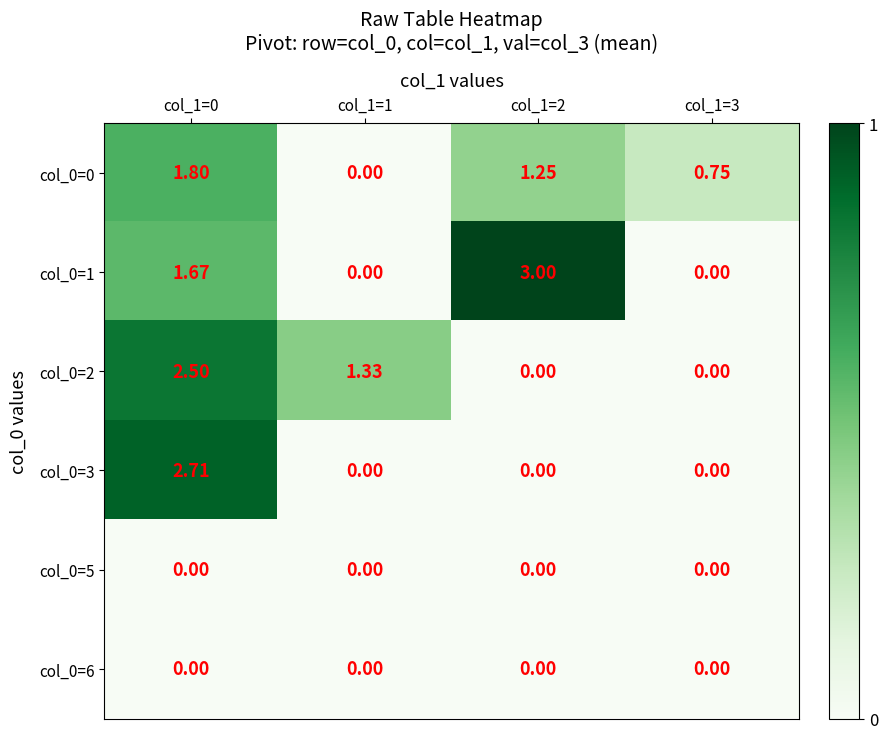

Is the value of col_0=6 at col_1=2 greater than the value of col_0=2 at col_1=0?

No